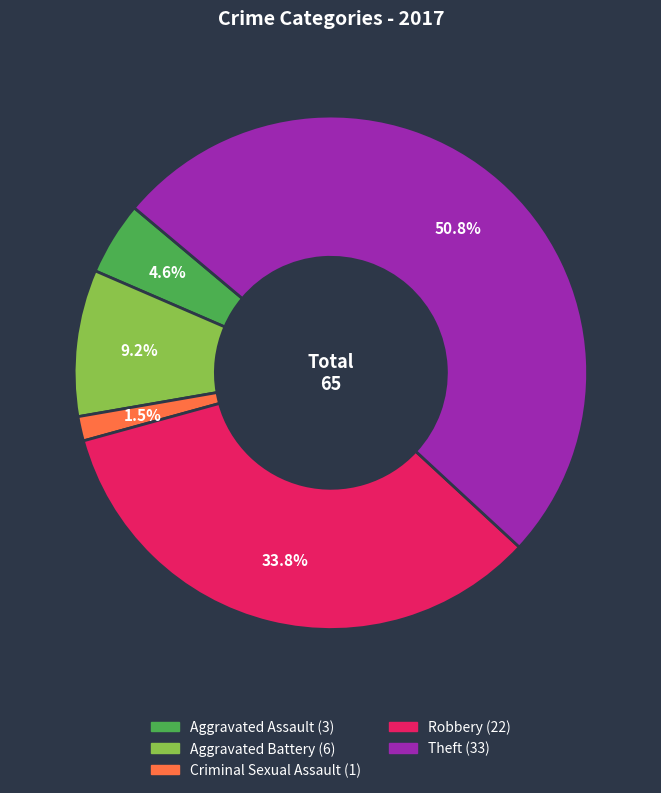

Is there any slice that represents more than half of the pie?

Yes